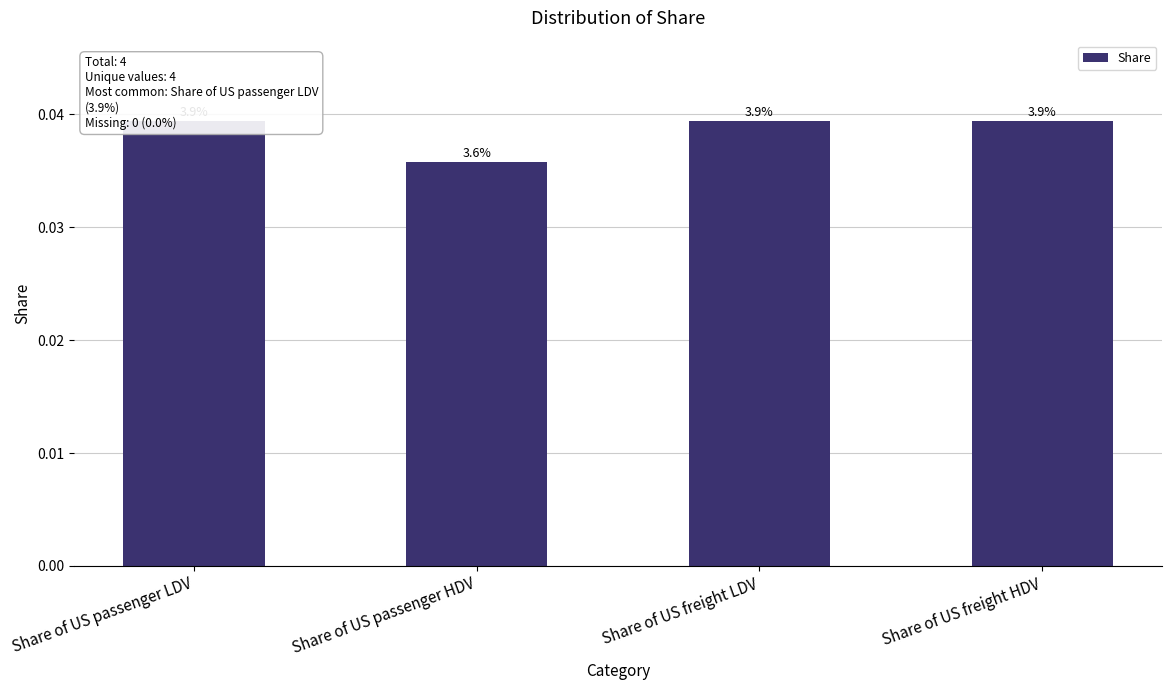

Are the bars grouped side by side (vs. stacked)?

No